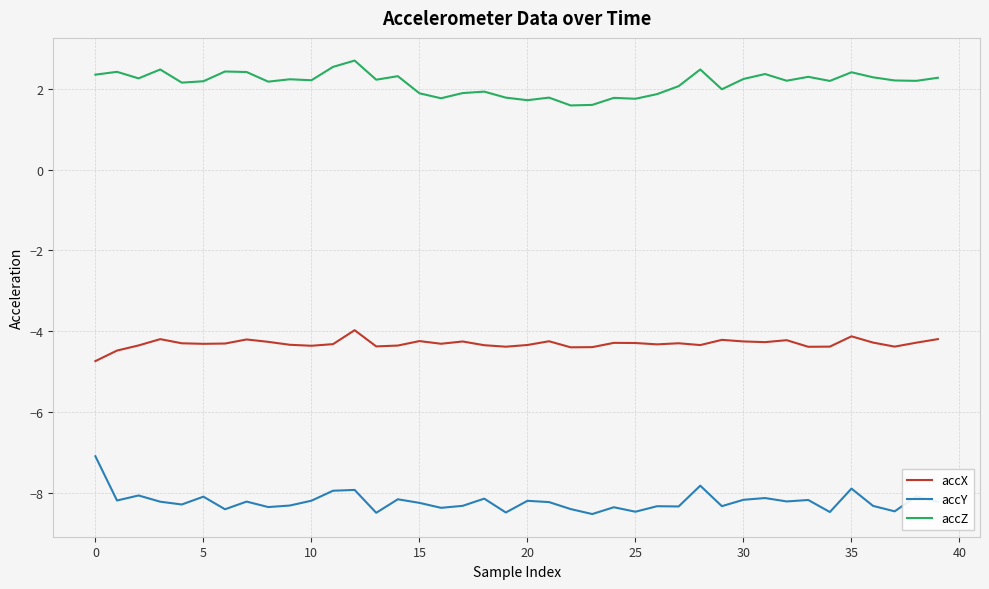

What is the difference between the maximum and minimum values in the accZ series?

1.1